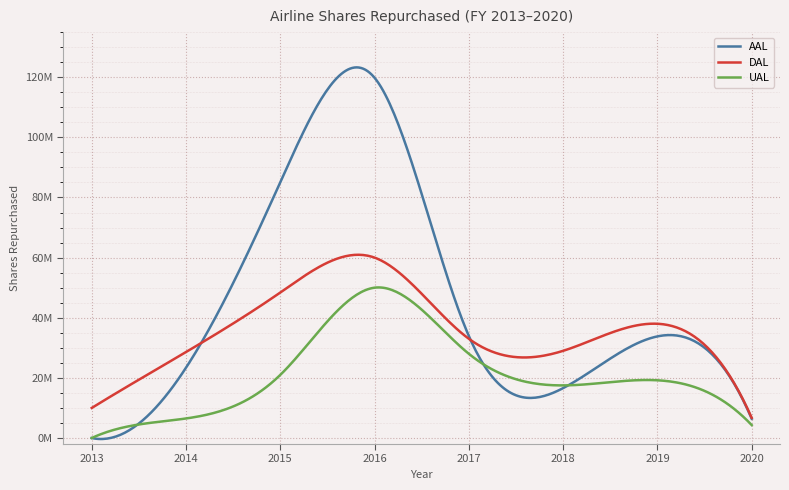

List the series in order of their peak value, lowest first.

UAL, DAL, AAL